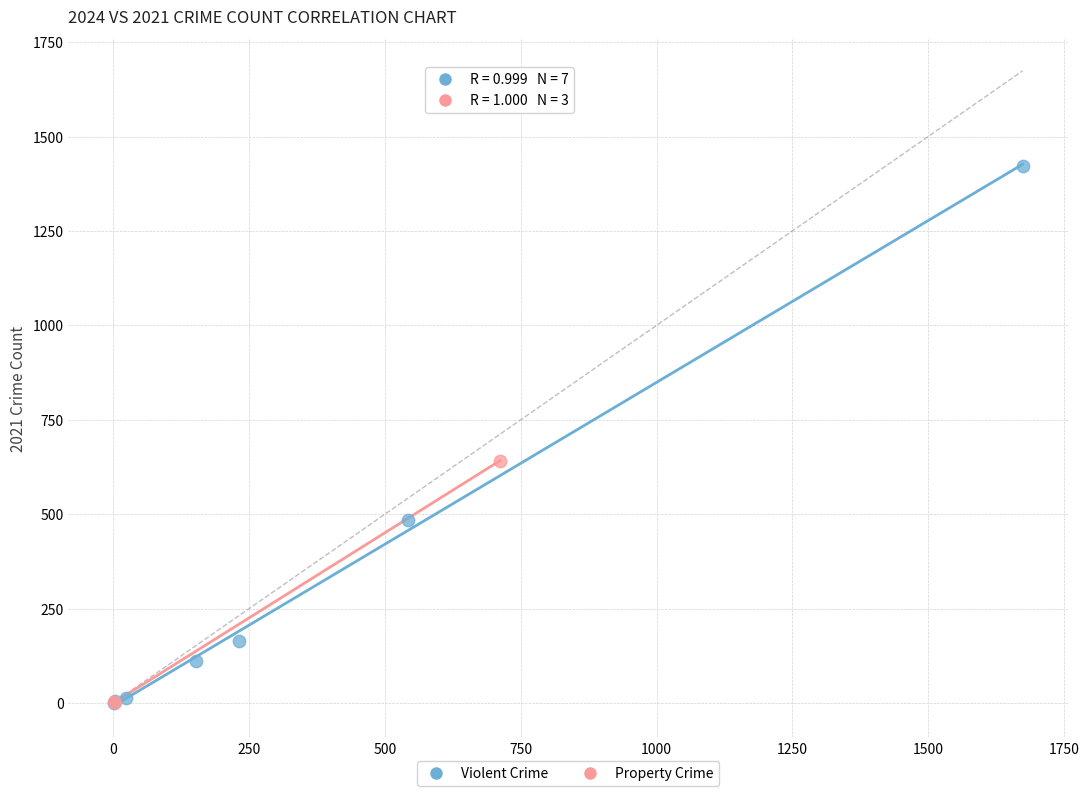

What are all the series names shown in the legend?

Violent Crime, Property Crime